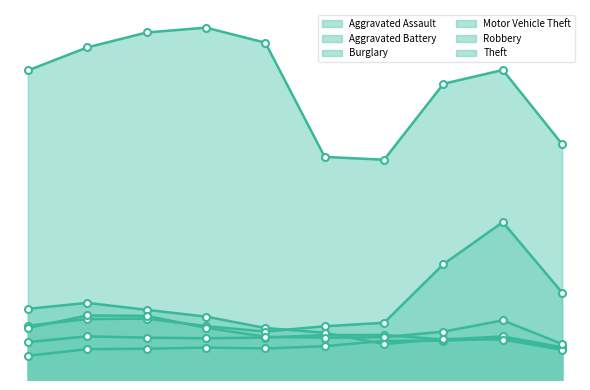

In Aggravated Assault, how many points are higher than both neighbors (excluding endpoints)?

2